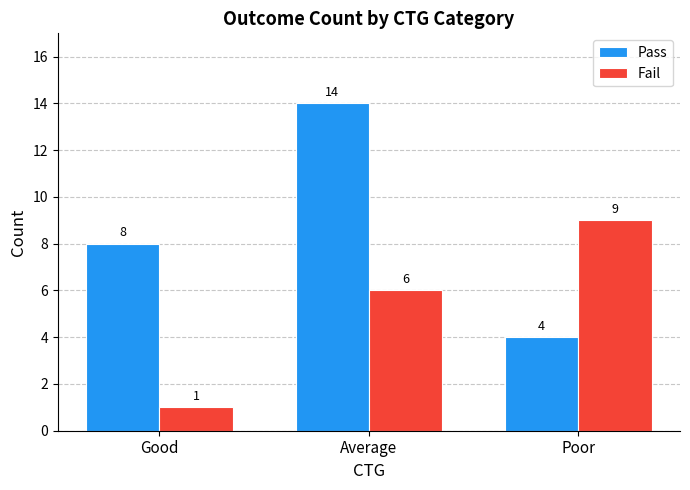

What is the average value of the Pass series?

9